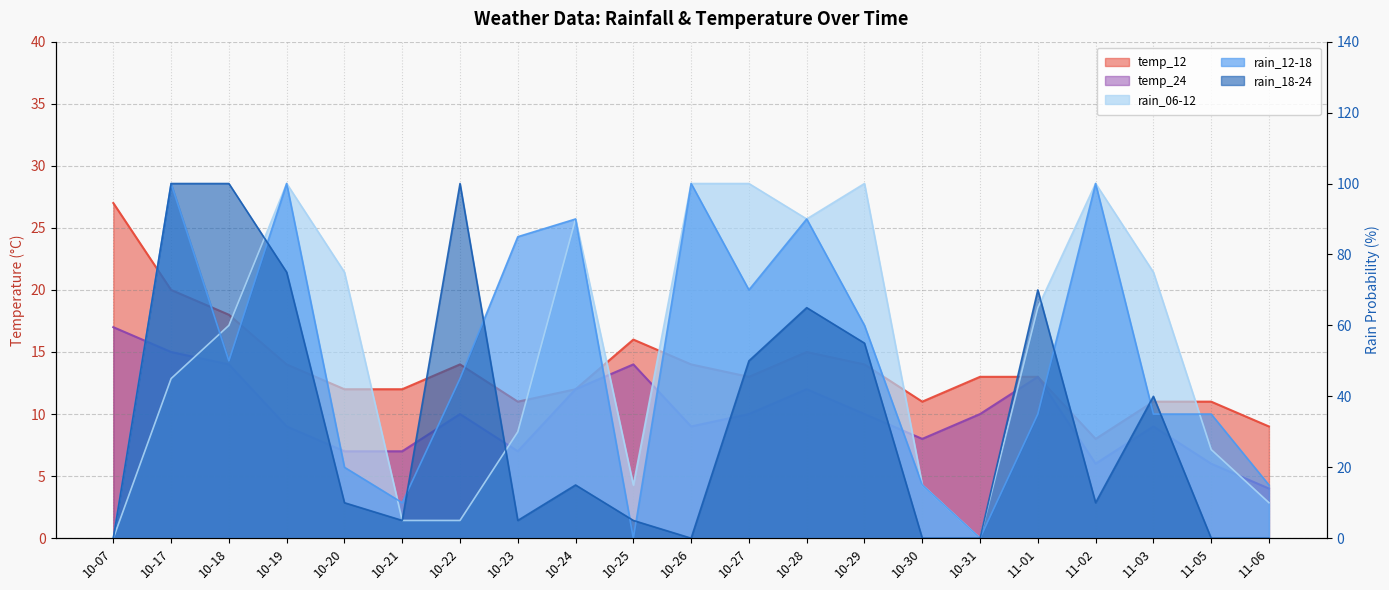

At which category does the chart reach its peak across all series?

10-19